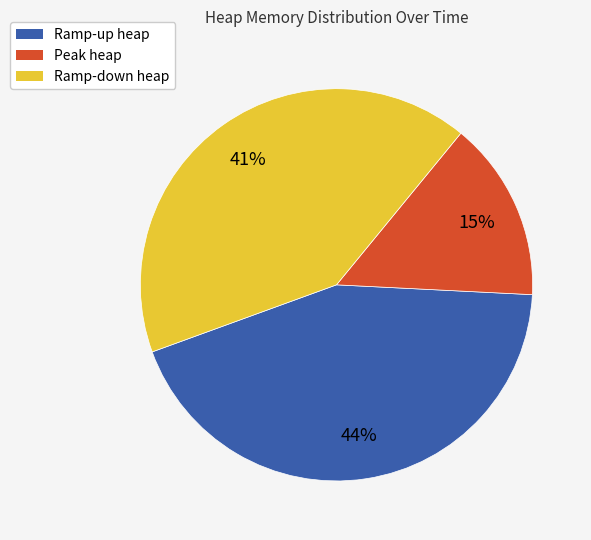

To the nearest percent, what is the difference between the largest and smallest slice percentages?

29%